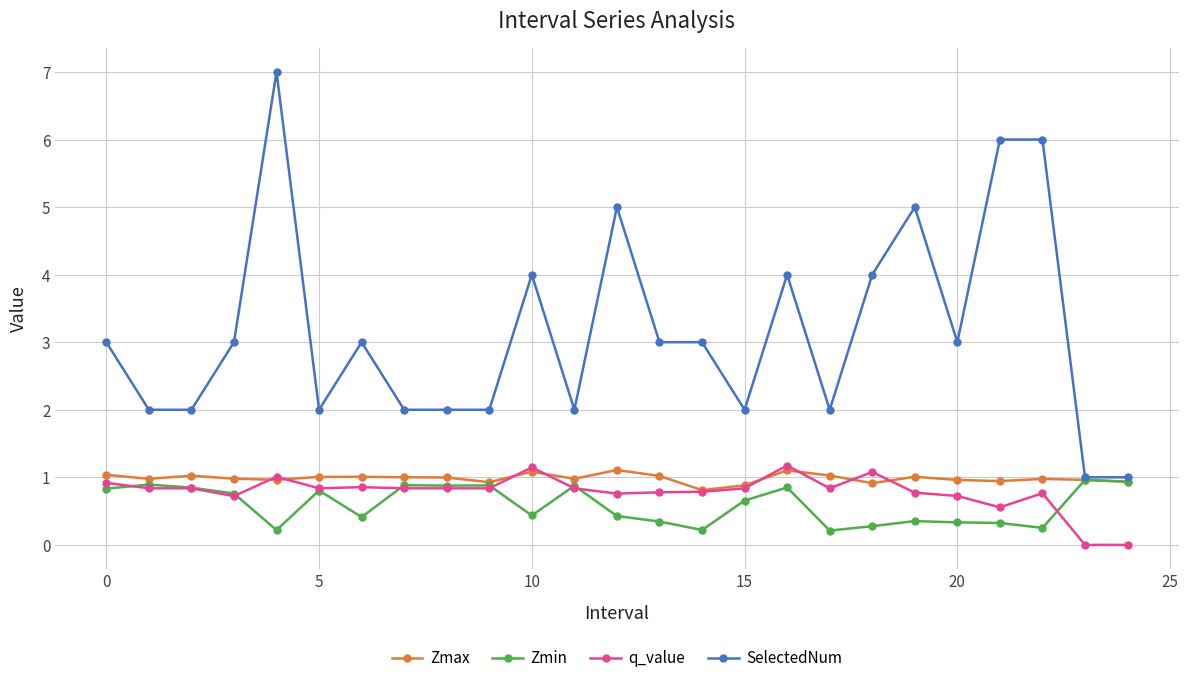

Which series has the largest range (max minus min)?

SelectedNum